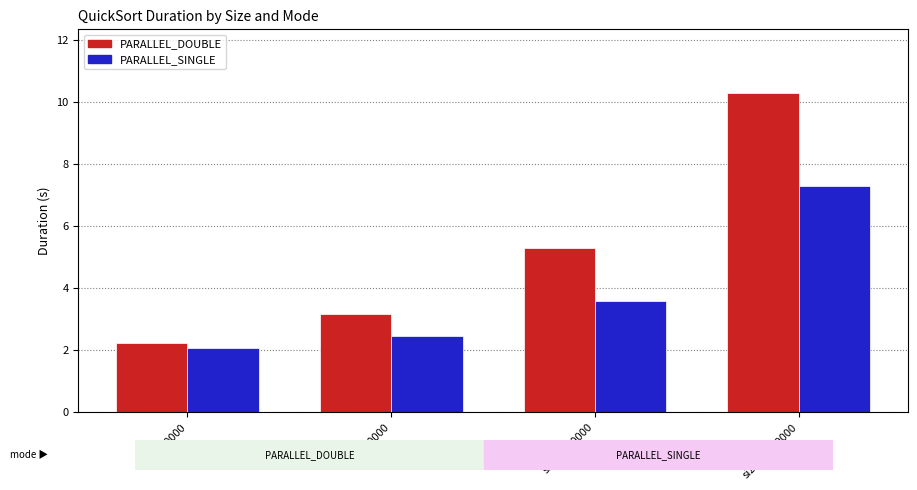

How many categories are shown in the chart?

4